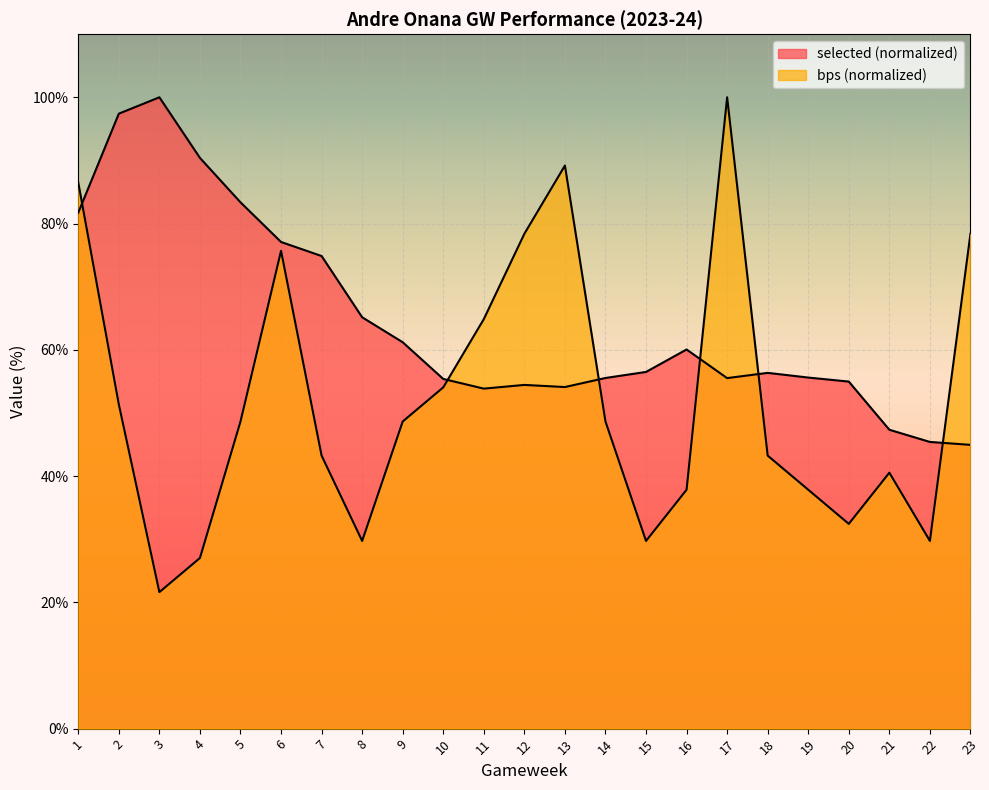

What is the sum of the selected values at 21 and 9?

108.5